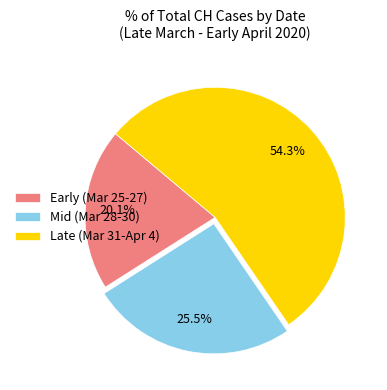

Approximately how many times larger is the value at Mid (Mar 28-30) compared to Early (Mar 25-27)?

1.3